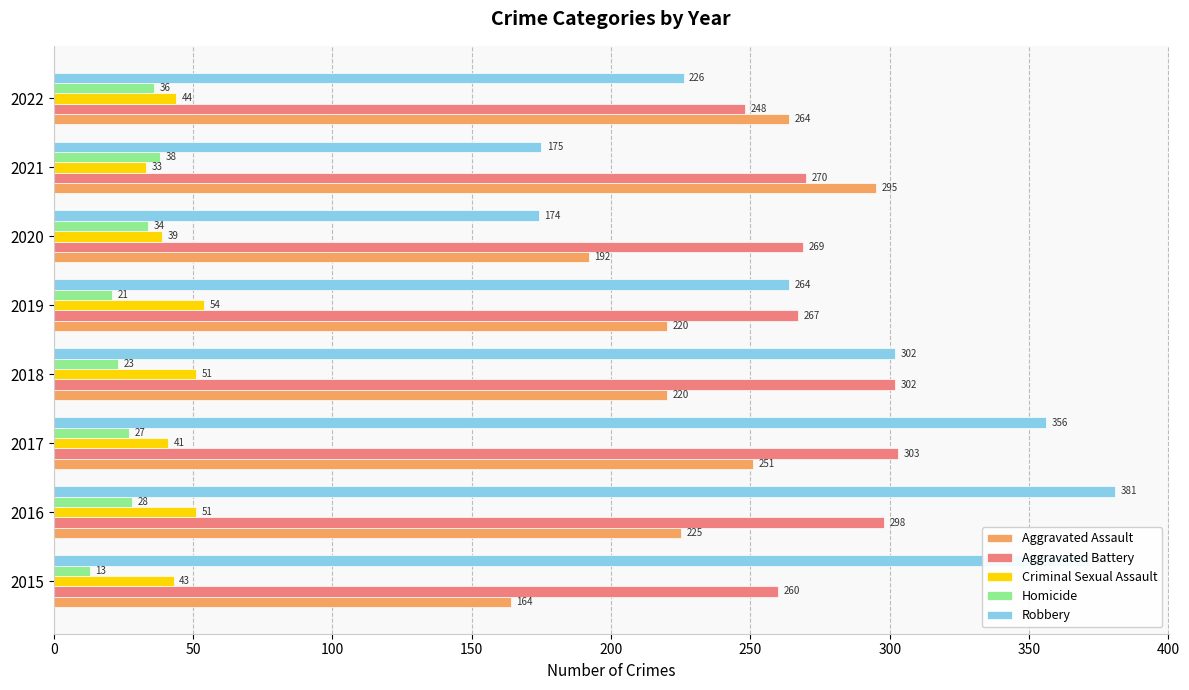

The value of Homicide at 2018 is 6. True or false?

False